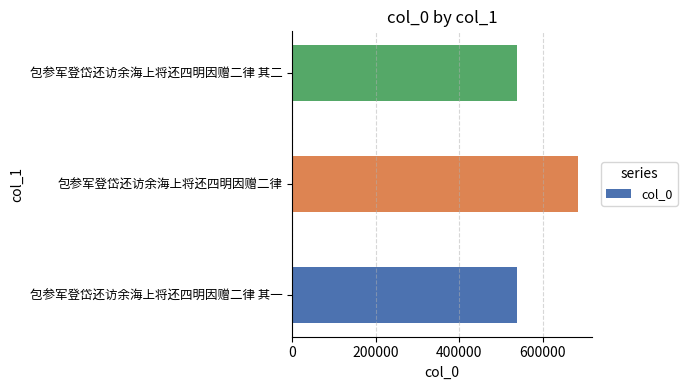

At which category does the chart reach its peak across all series?

包参军登岱还访余海上将还四明因赠二律